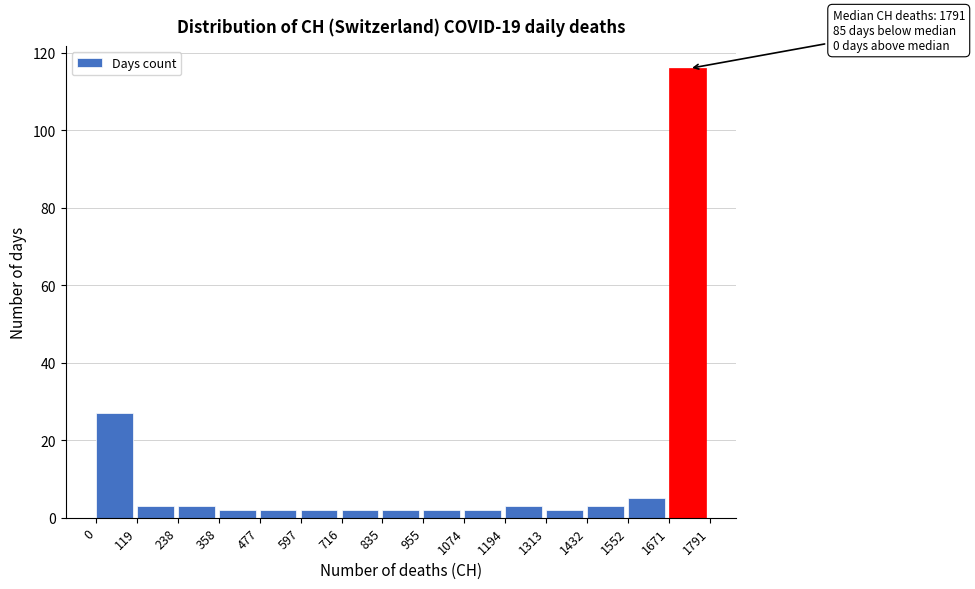

Which range on the x-axis has the tallest bar?

1671 to 1791